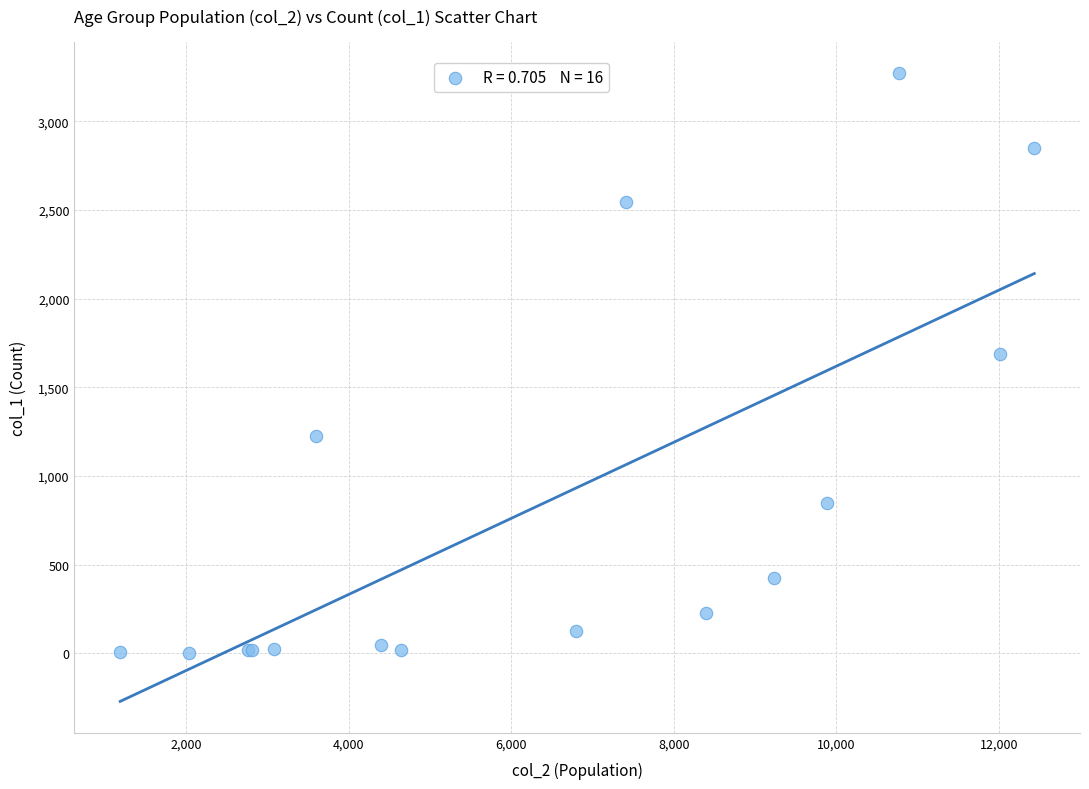

What Y value in the scatter plot is closest to 1638?

1690